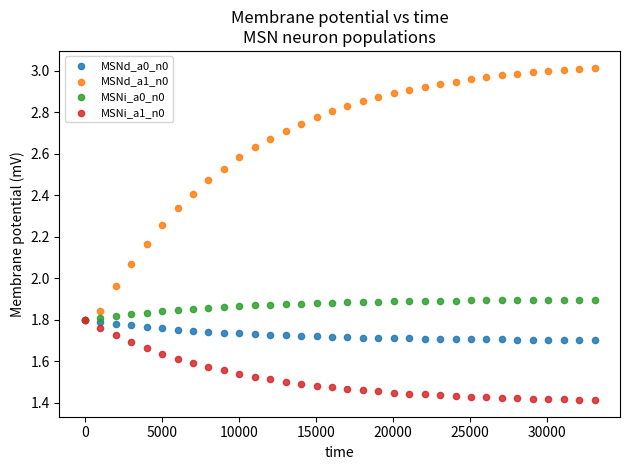

What are all the series names shown in the legend?

MSNd_a0_n0, MSNd_a1_n0, MSNi_a0_n0, MSNi_a1_n0